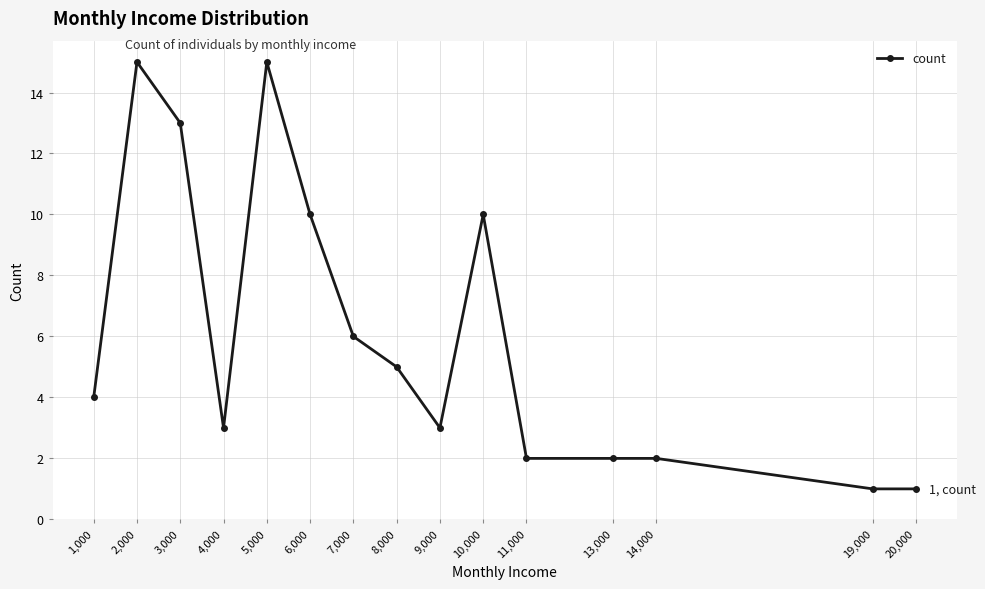

Between 11,000 and 20,000, which is larger?

11,000